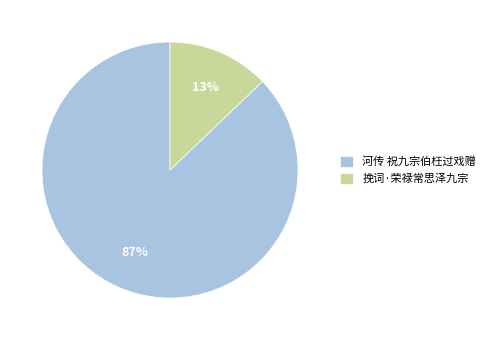

Do 挽词·荣禄常思泽九宗 and 河传 祝九宗伯枉过戏赠 together represent more than half of the pie?

Yes